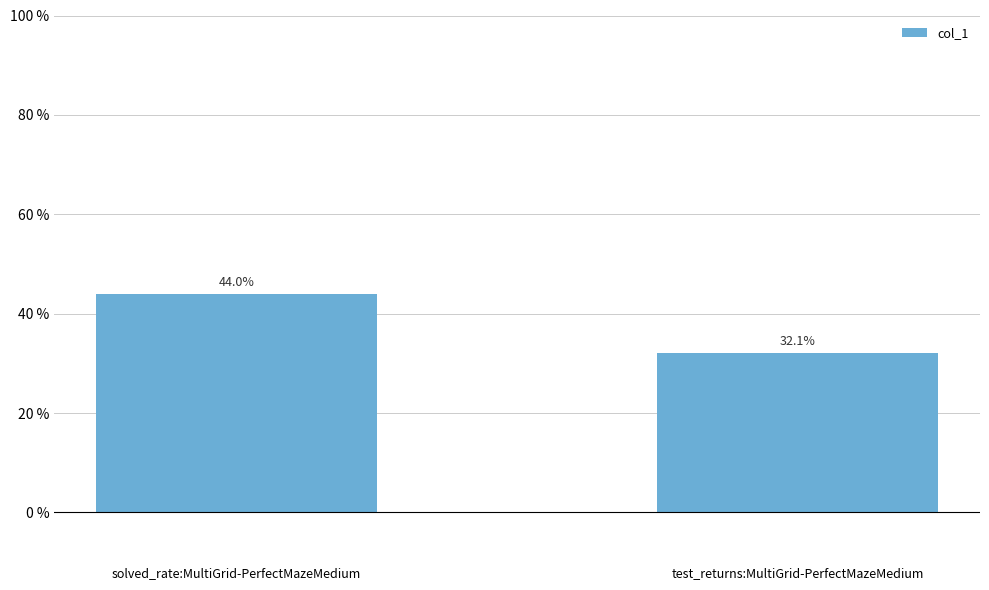

What is the approximate value at test_returns:MultiGrid-PerfectMazeMedium?

0.3